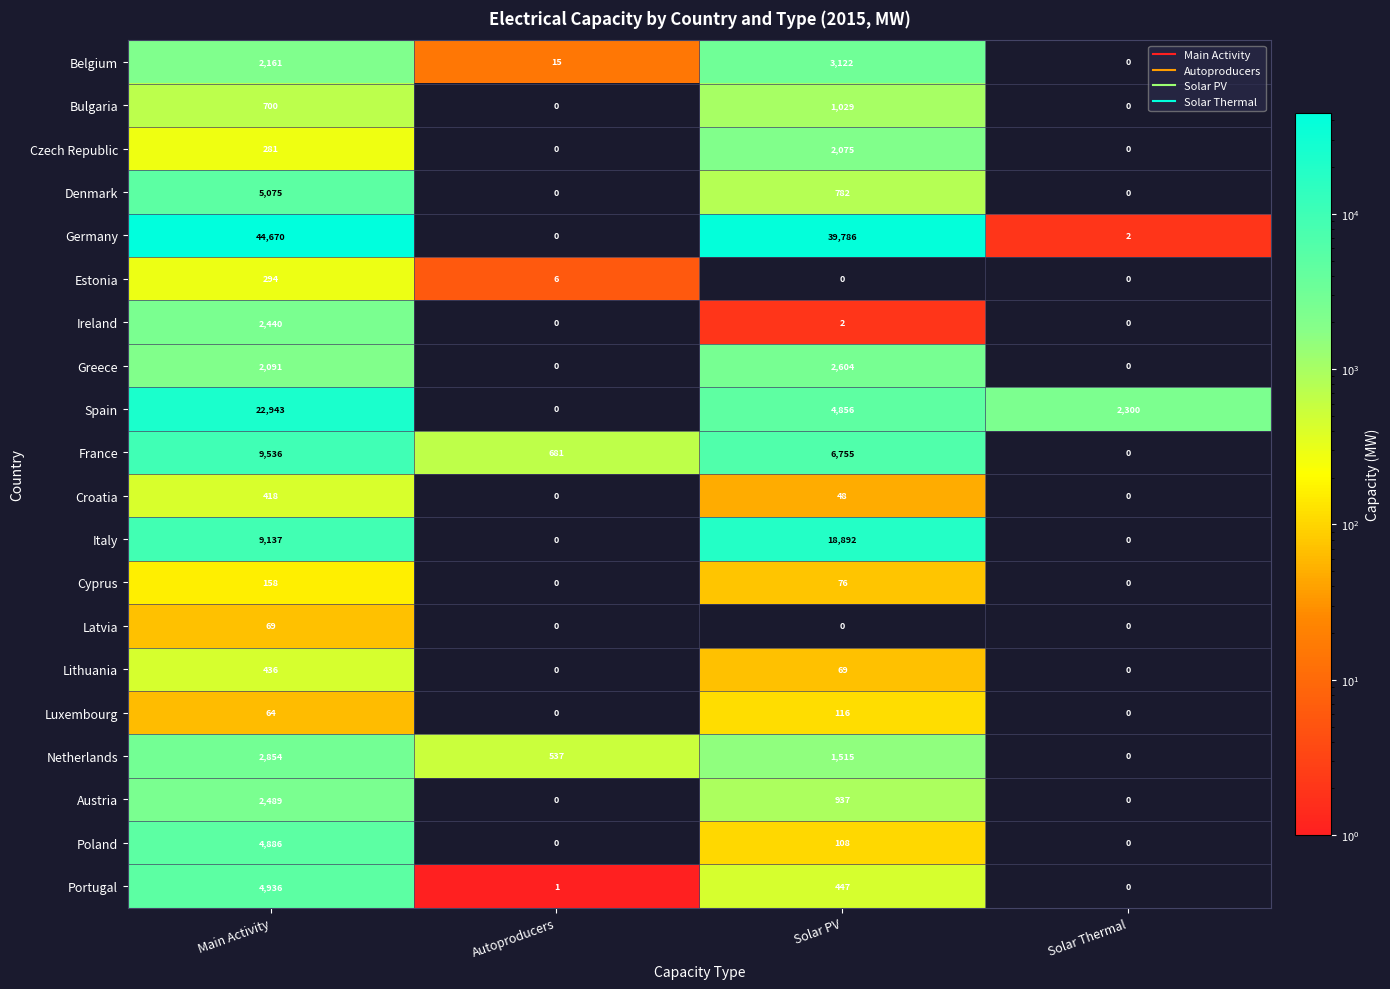

What is the highest value of the Netherlands series?

2854